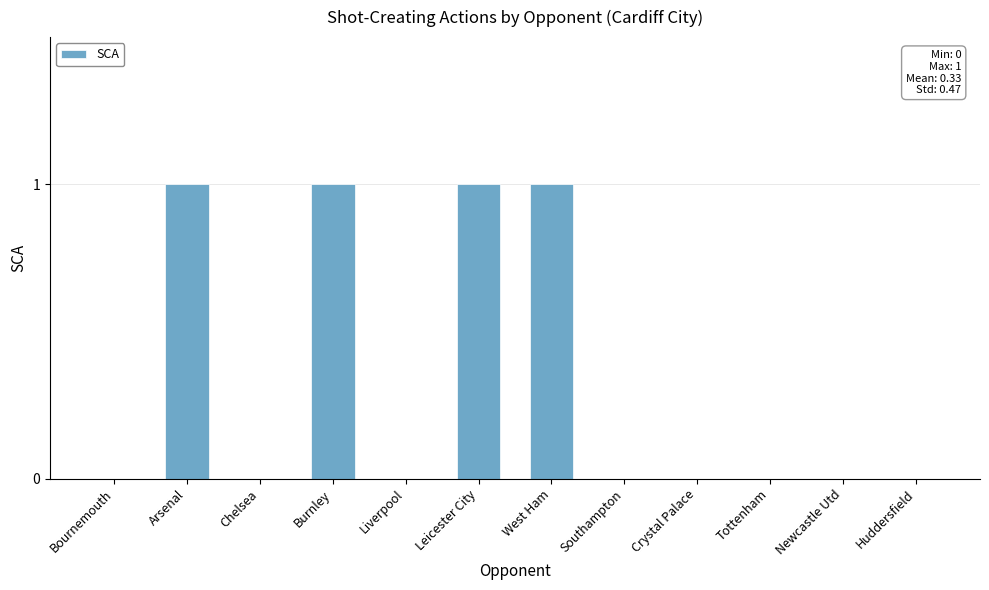

Approximately how many times larger is the value at Burnley compared to West Ham?

1.0